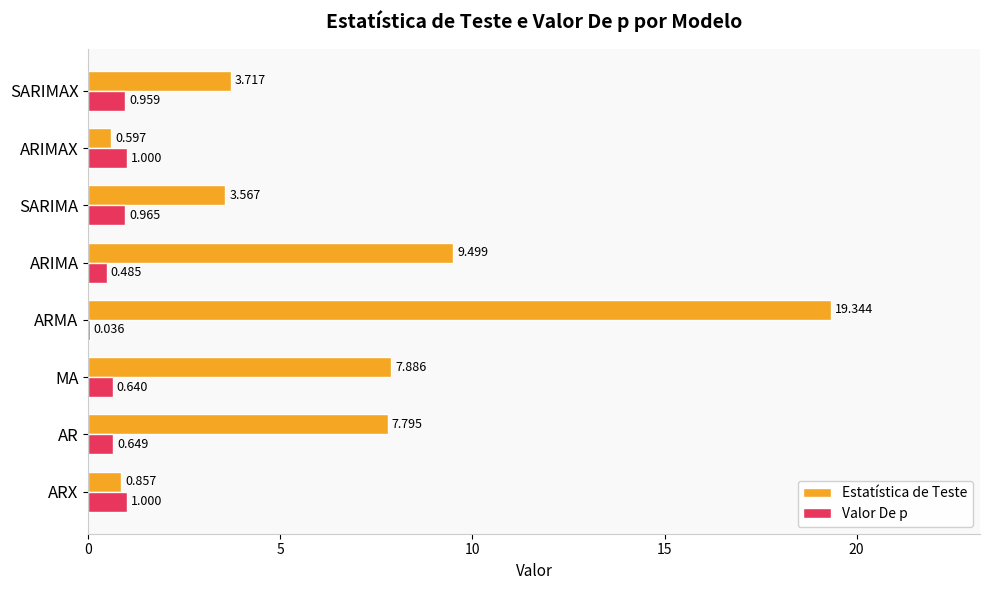

At which label is Valor De p closest to 0?

ARMA